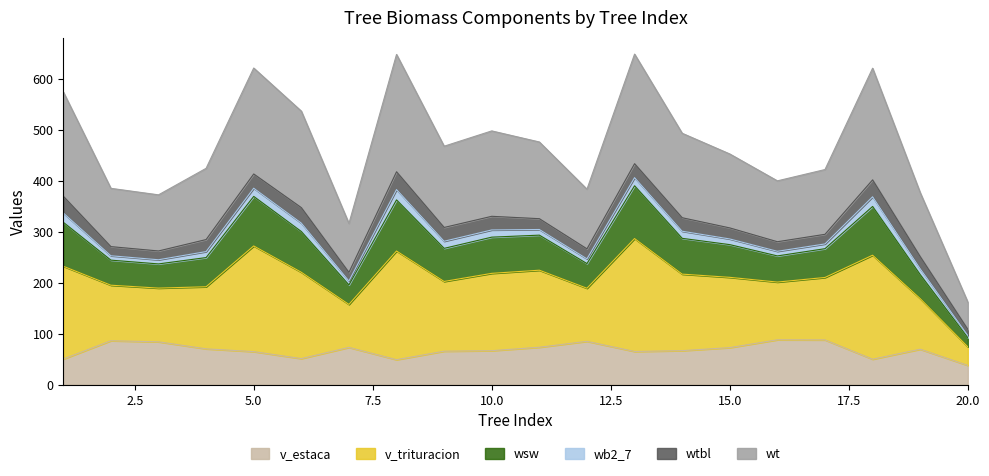

At which category does the chart reach its peak across all series?

13